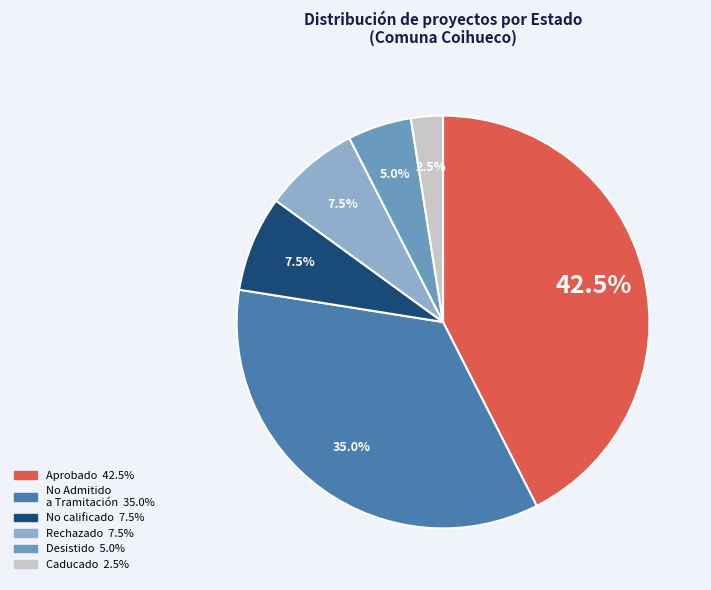

Count the number of slices in the pie.

6